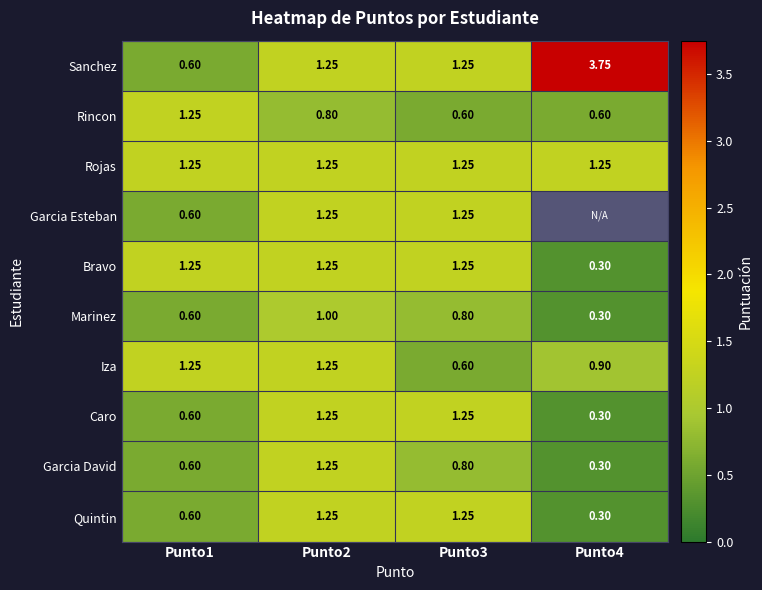

Is the value of Rojas at Punto4 greater than the value of Bravo at Punto4?

Yes